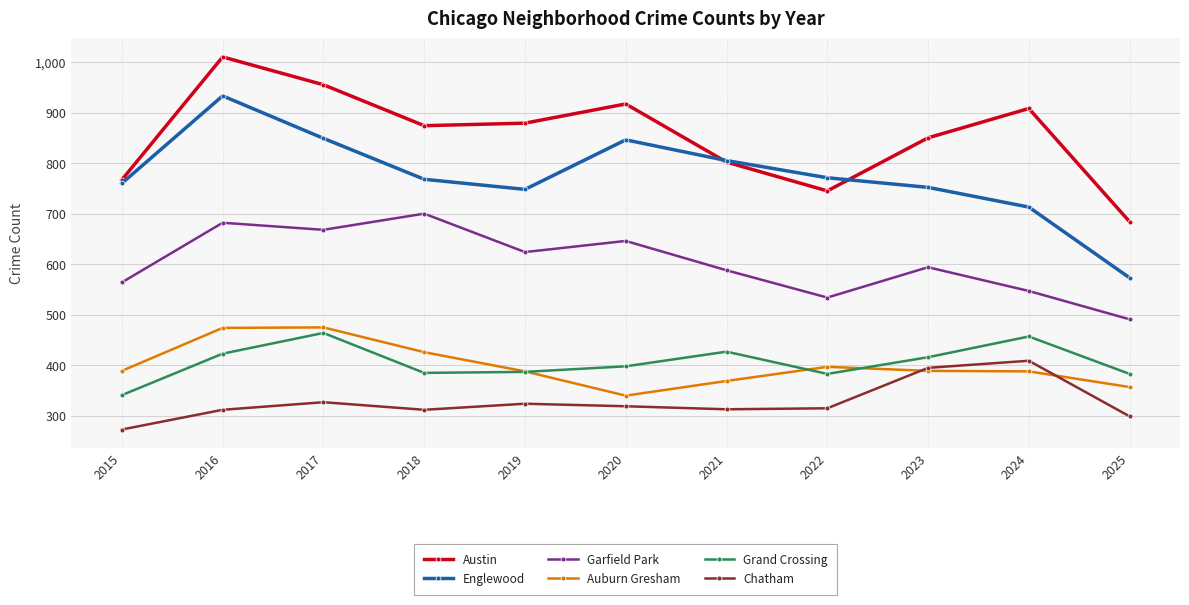

At which label is Auburn Gresham closest to 407?

2022